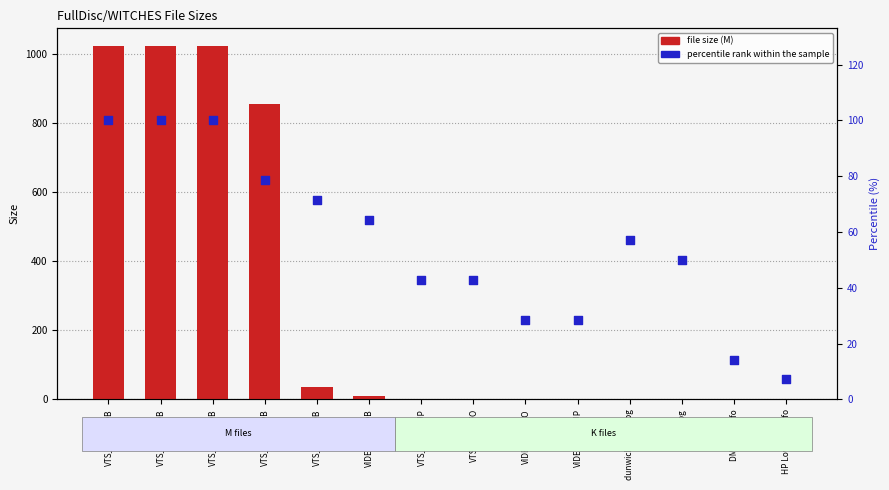

Is the value of percentile rank within the sample at VIDEO_TS.VOB greater than the value of file size (M) at HP Lovecraft.nfo?

Yes